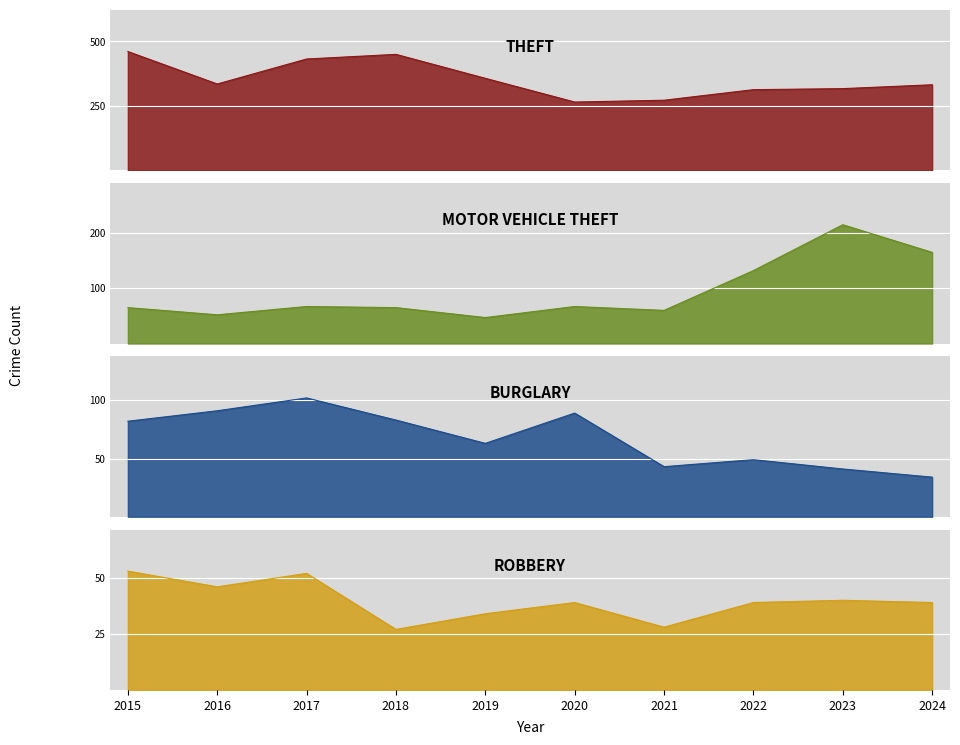

Is it true that Burglary equals 16 at 2021?

False